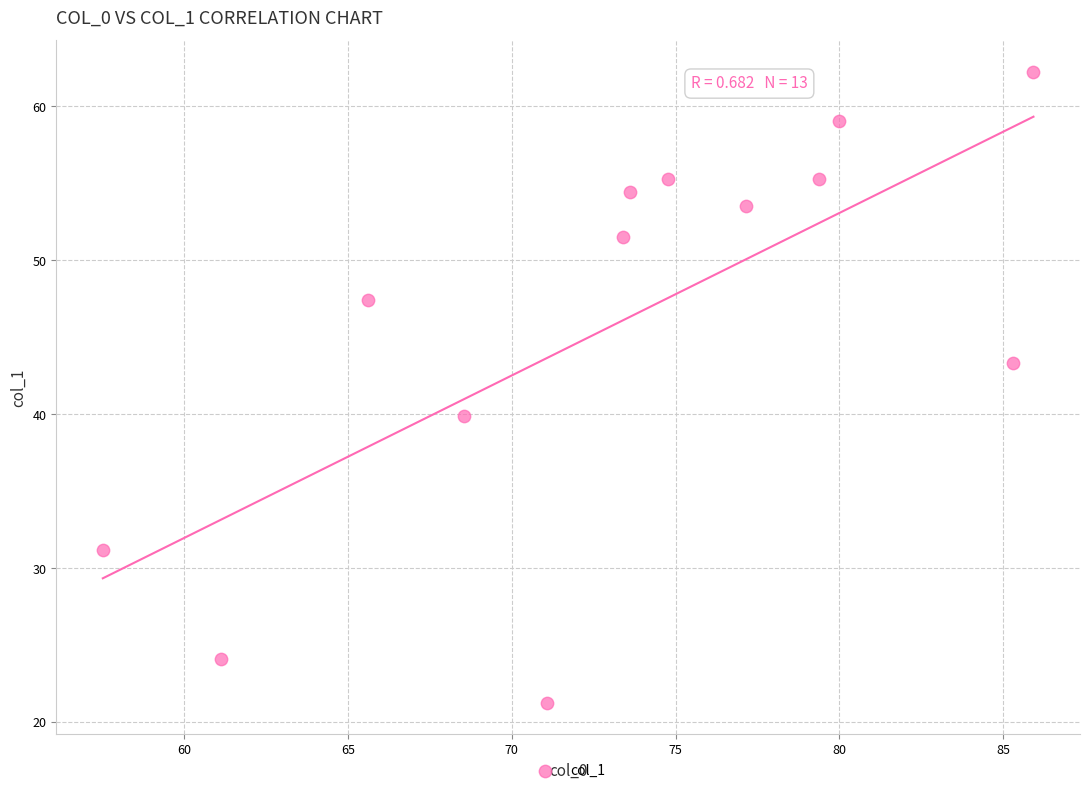

What Y value in the scatter plot is closest to 41?

39.9